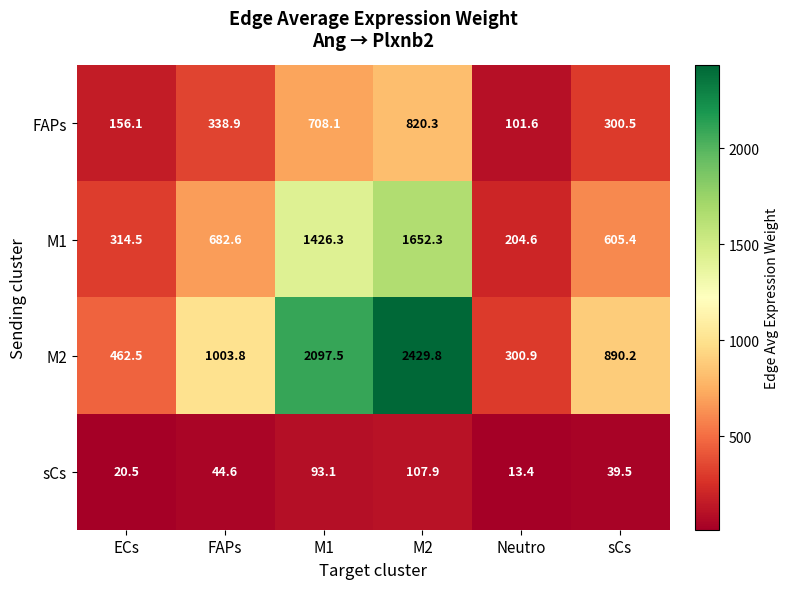

Reading left to right, extract all data points from this chart.

FAPs: 156.1	338.9	708.1	820.3	101.6	300.5
M1: 314.5	682.6	1426.3	1652.3	204.6	605.4
M2: 462.5	1003.8	2097.5	2429.8	300.9	890.2
sCs: 20.5	44.6	93.1	107.9	13.4	39.5